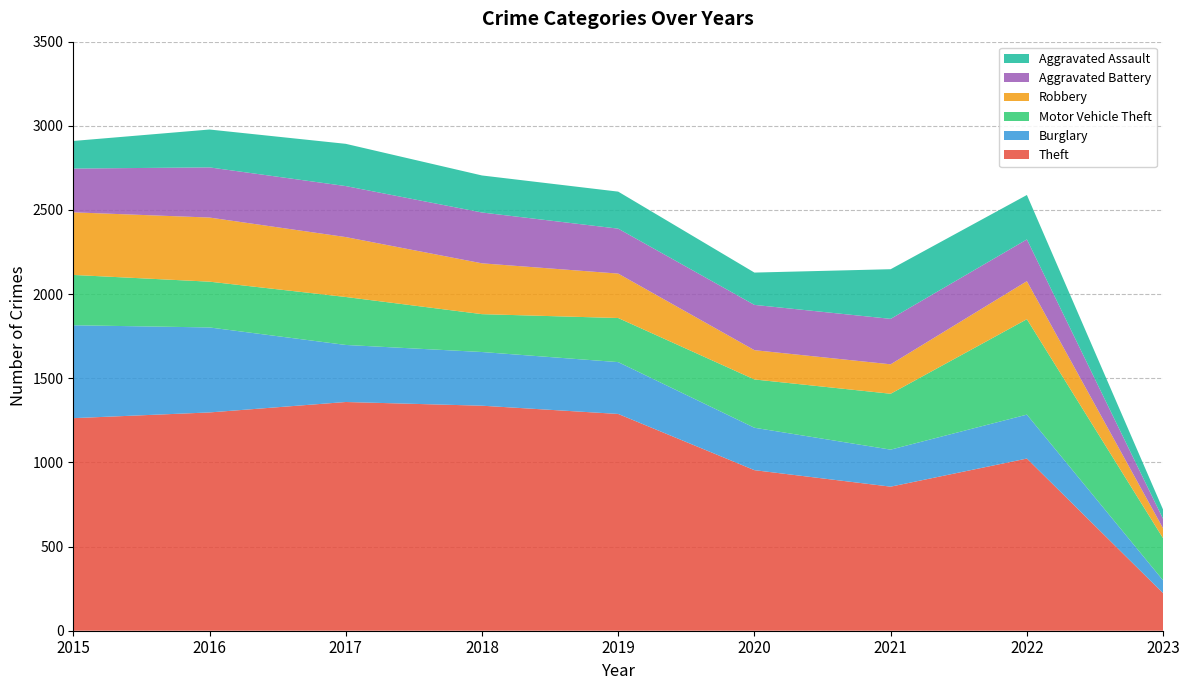

Reading left to right, extract all data points from this chart.

Theft: 2015=1263	2016=1297	2017=1359	2018=1337	2019=1288	2020=954	2021=856	2022=1023	2023=223
Burglary: 2015=552	2016=505	2017=339	2018=319	2019=308	2020=252	2021=220	2022=261	2023=76
Motor Vehicle Theft: 2015=299	2016=272	2017=285	2018=225	2019=262	2020=287	2021=332	2022=567	2023=250
Robbery: 2015=372	2016=381	2017=356	2018=302	2019=264	2020=174	2021=175	2022=226	2023=59
Aggravated Battery: 2015=260	2016=298	2017=303	2018=302	2019=267	2020=269	2021=270	2022=248	2023=56
Aggravated Assault: 2015=164	2016=225	2017=251	2018=220	2019=220	2020=192	2021=295	2022=264	2023=55